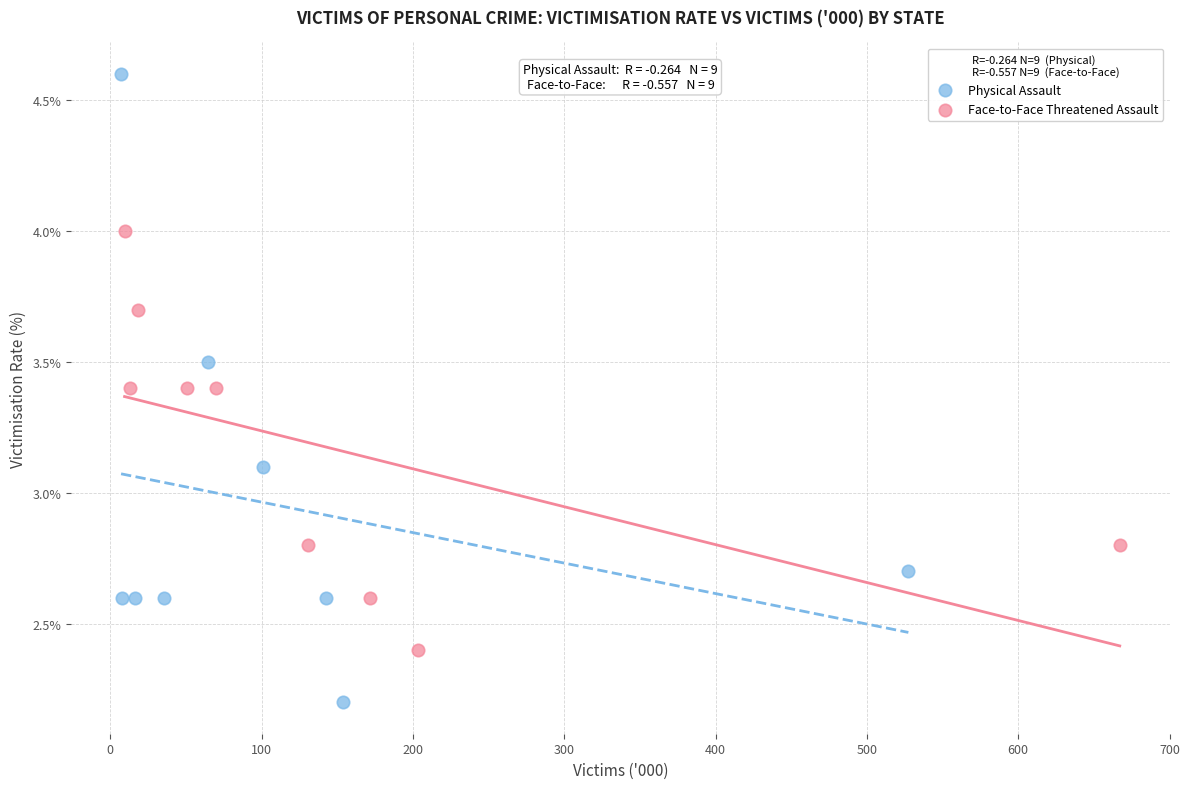

Which series reaches the maximum Y coordinate?

Physical Assault